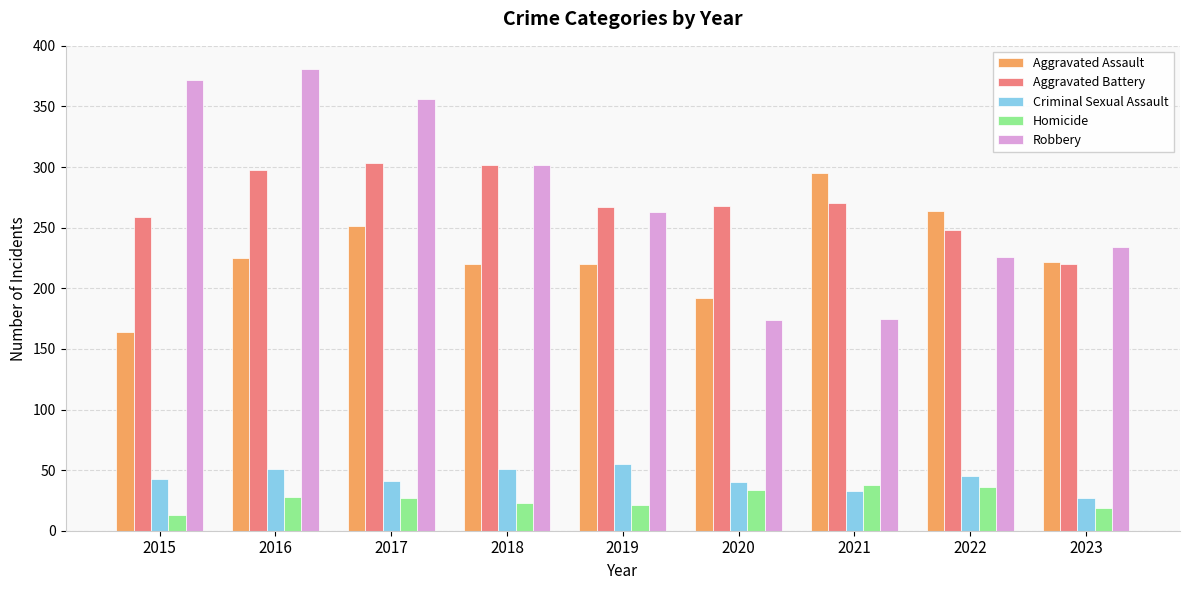

How many distinct data groups are displayed?

5